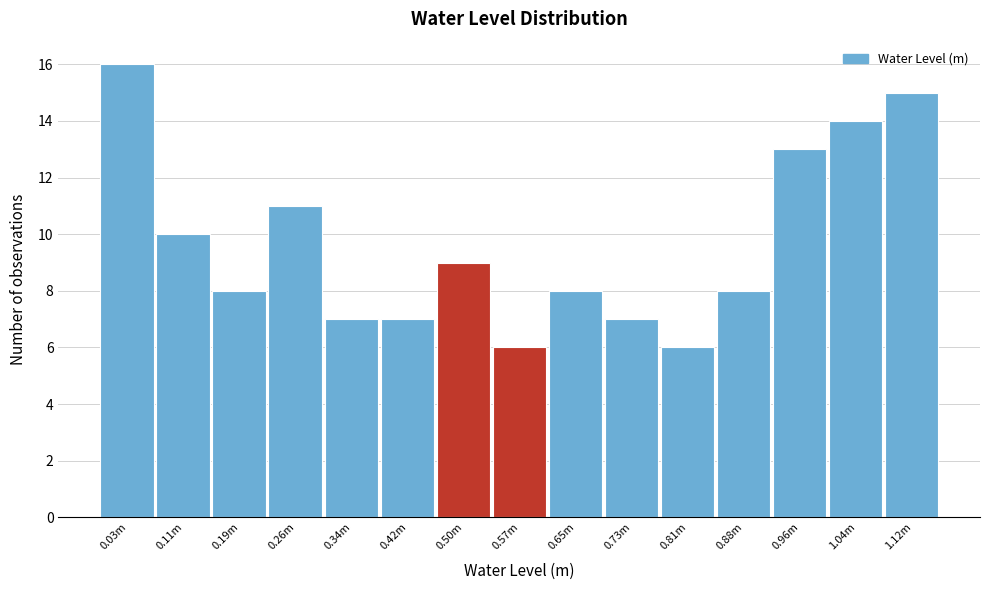

Reading right to left, transcribe all the data shown in this chart.

1.12m=15	1.04m=14	0.96m=13	0.88m=8	0.81m=6	0.73m=7	0.65m=8	0.57m=6	0.50m=9	0.42m=7	0.34m=7	0.26m=11	0.19m=8	0.11m=10	0.03m=16